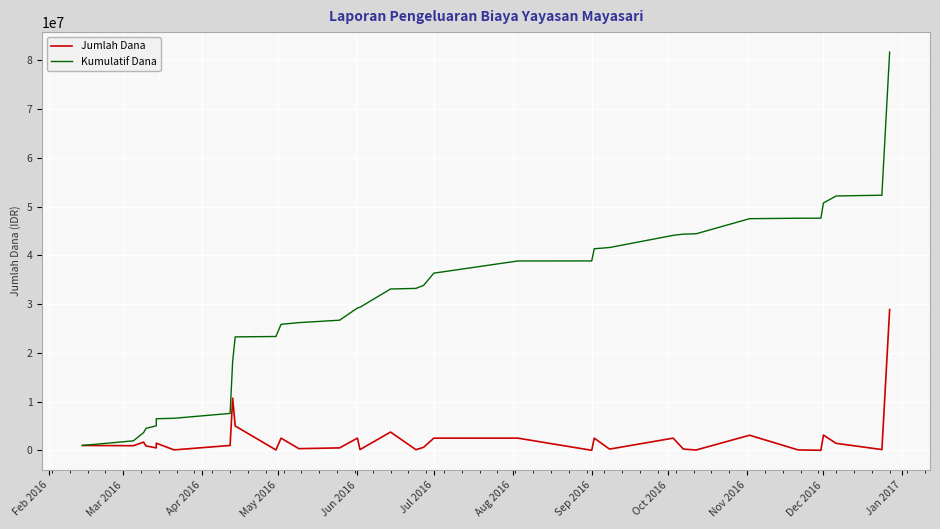

What is the spread (max minus min) of values at Sep 2016?

38846200